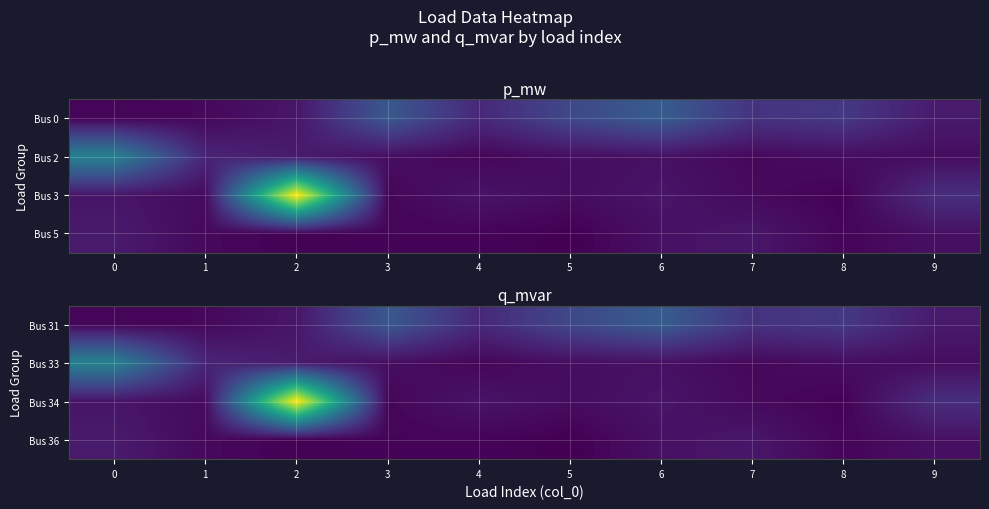

The Bus 34 series shows 0.0 at 7. True or false?

False